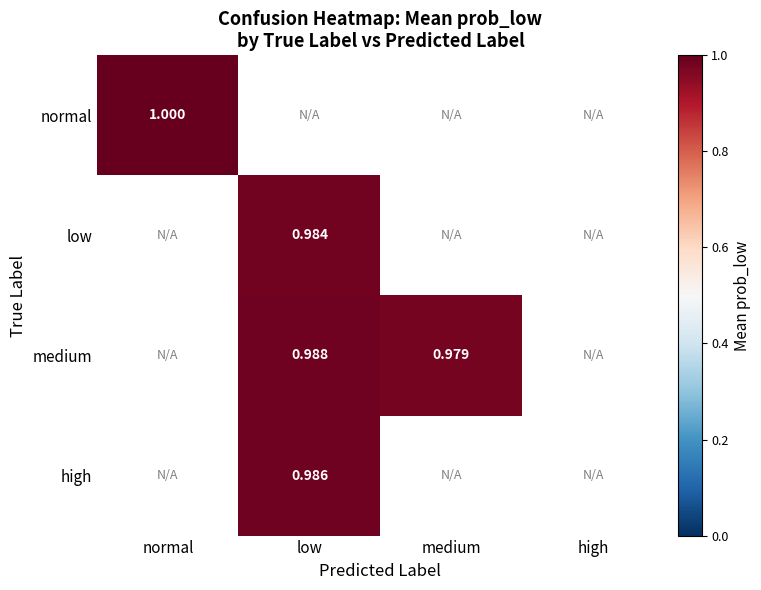

Where is normal nearest to the value 0?

normal